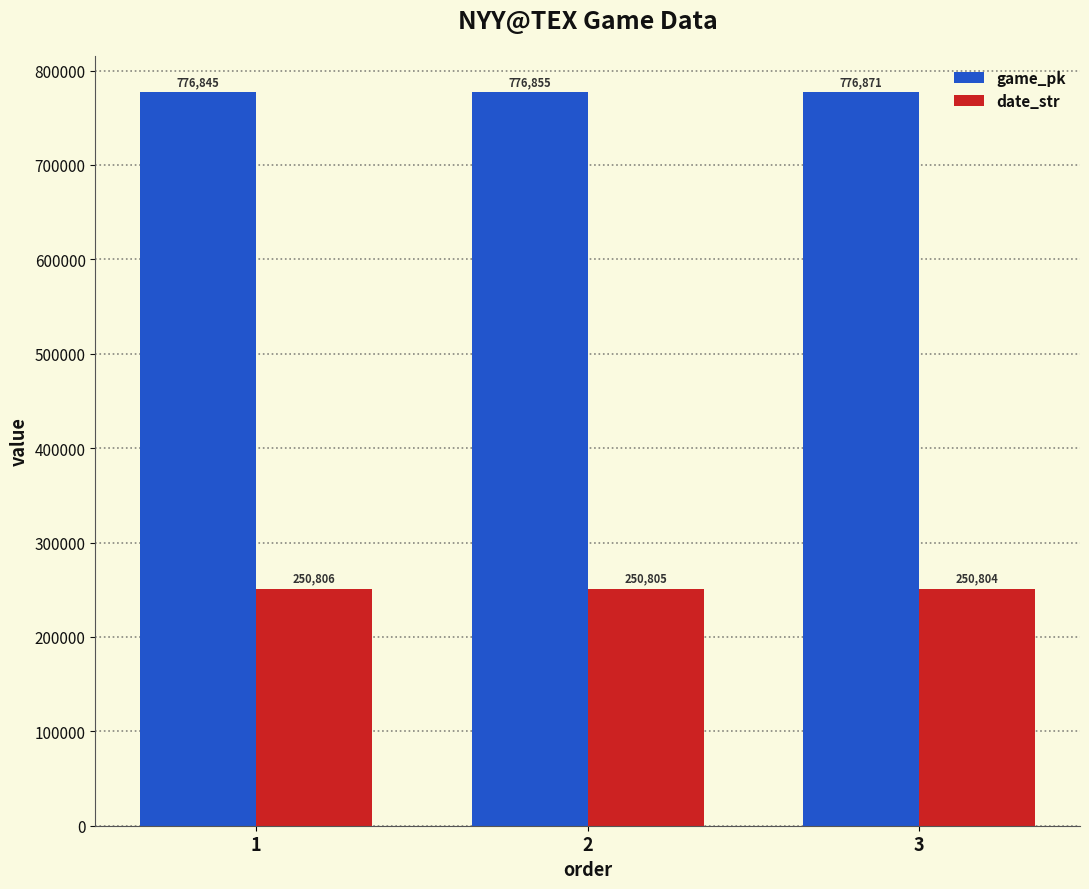

What is the difference between the highest and lowest values at 3?

526067